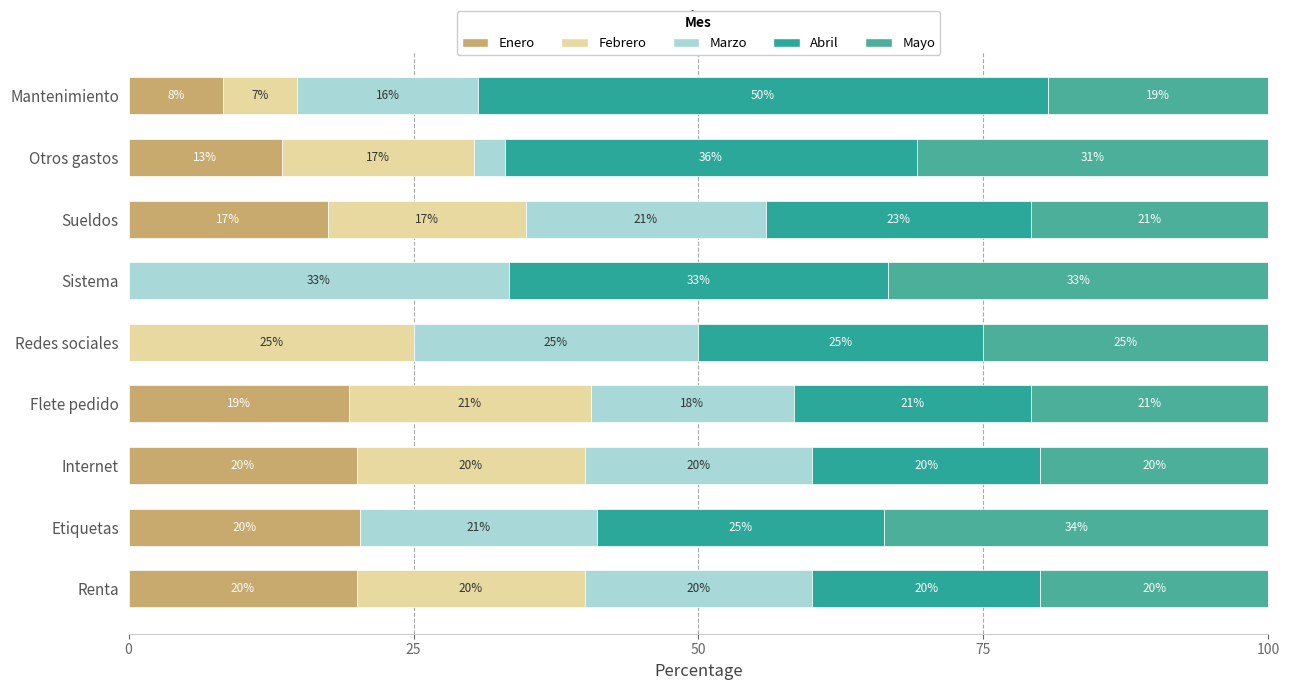

Count the number of categories in the chart.

9